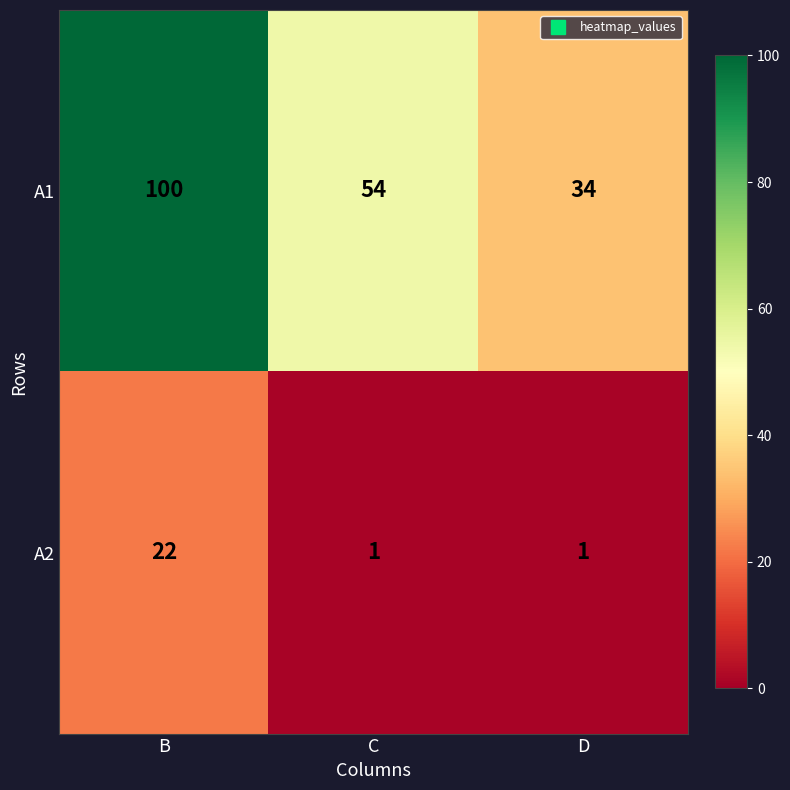

What is the difference between the highest and lowest values at D?

33